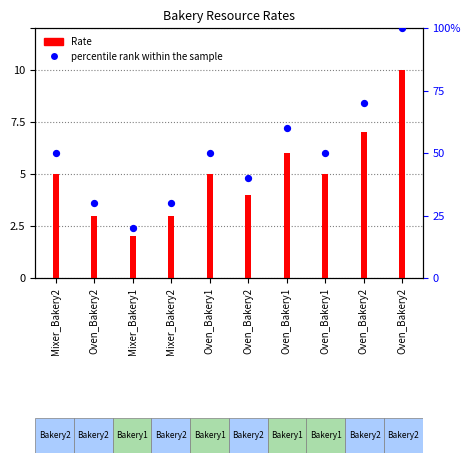

At how many categories does at least one series exceed 36?

7